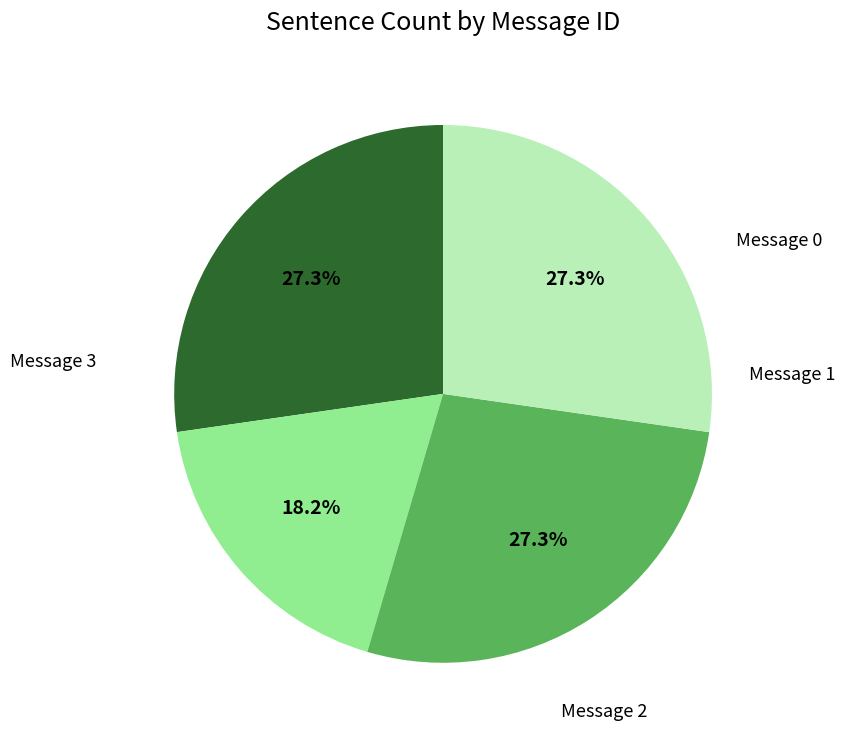

Does any single category account for the majority?

No